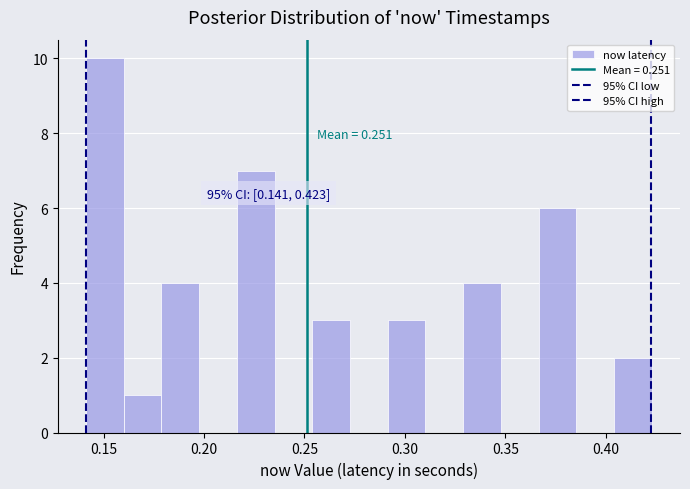

Read against the x-axis, roughly where is the centre of the tallest bar?

0.150